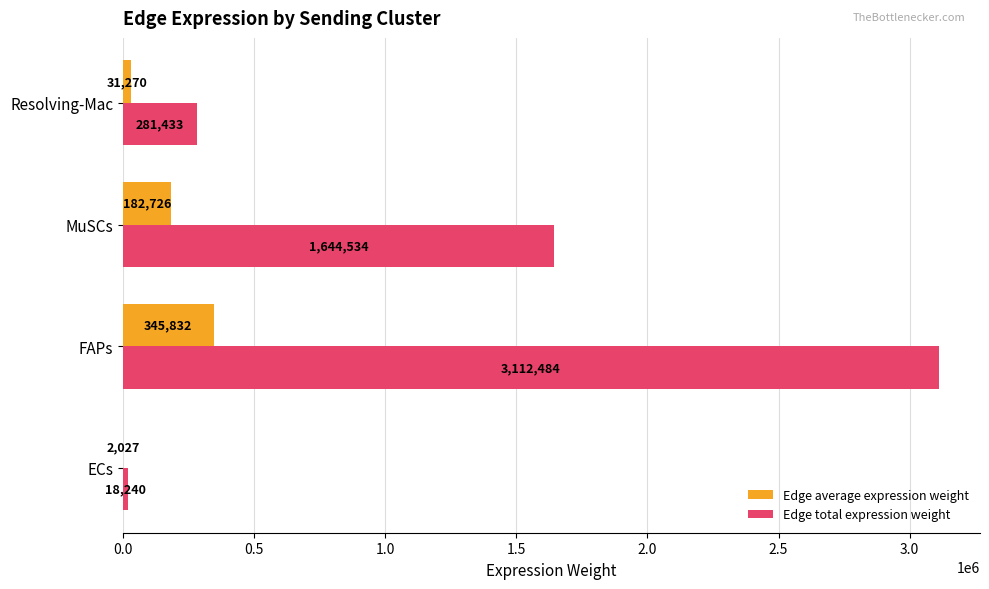

What are all the series names shown in the legend?

Edge average expression weight, Edge total expression weight